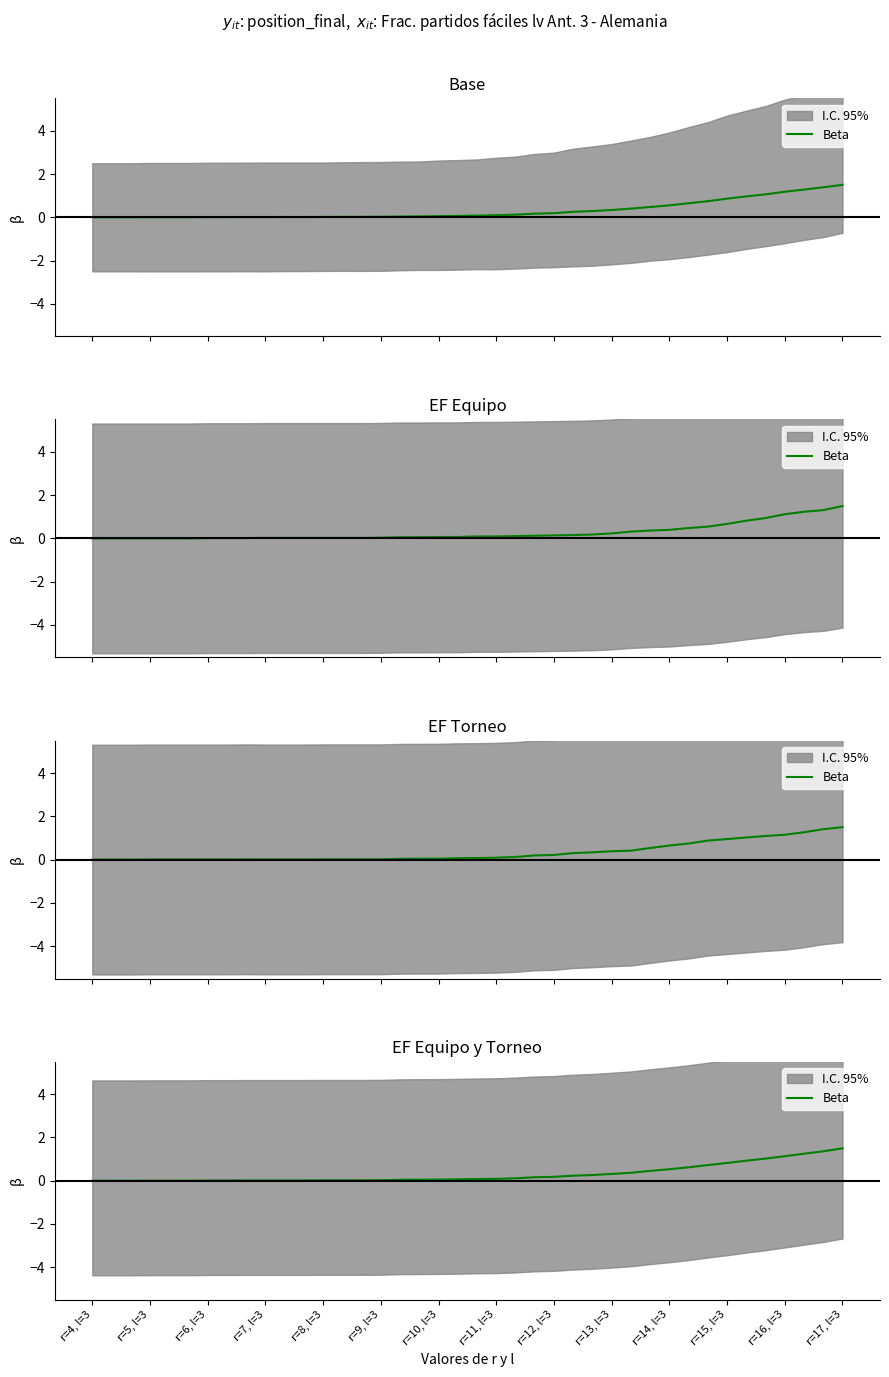

How many lines are shown in the chart?

1